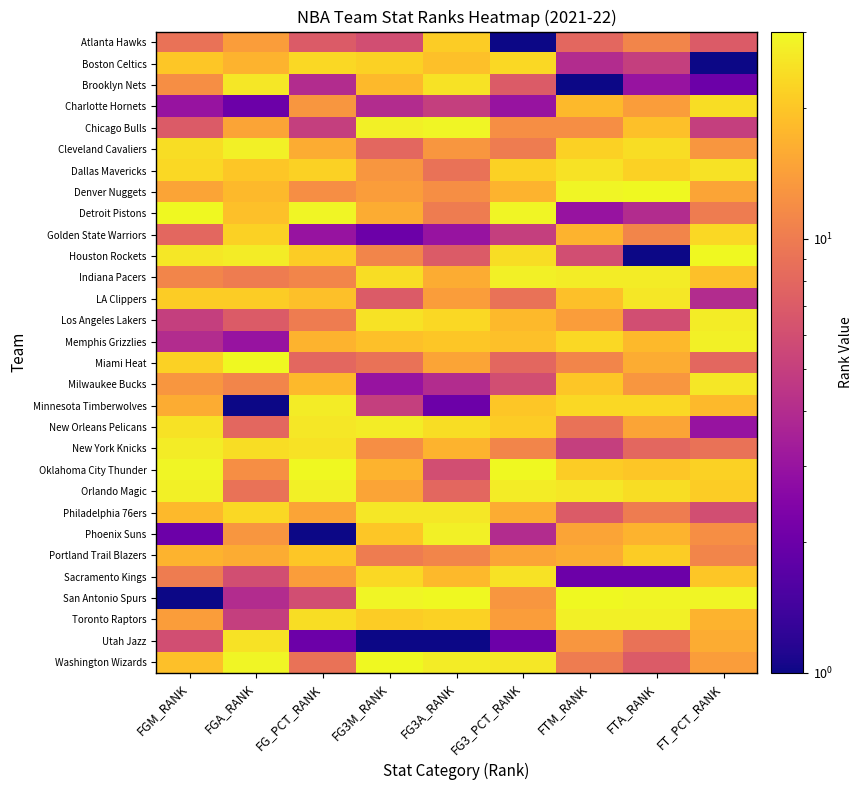

At FGM_RANK, list the series in order from largest to smallest.

Detroit Pistons, Oklahoma City Thunder, Orlando Magic, New York Knicks, Houston Rockets, New Orleans Pelicans, Cleveland Cavaliers, Dallas Mavericks, Miami Heat, LA Clippers, Boston Celtics, Washington Wizards, Philadelphia 76ers, Portland Trail Blazers, Minnesota Timberwolves, Denver Nuggets, Toronto Raptors, Milwaukee Bucks, Brooklyn Nets, Indiana Pacers, Sacramento Kings, Atlanta Hawks, Golden State Warriors, Chicago Bulls, Utah Jazz, Los Angeles Lakers, Memphis Grizzlies, Charlotte Hornets, Phoenix Suns, San Antonio Spurs